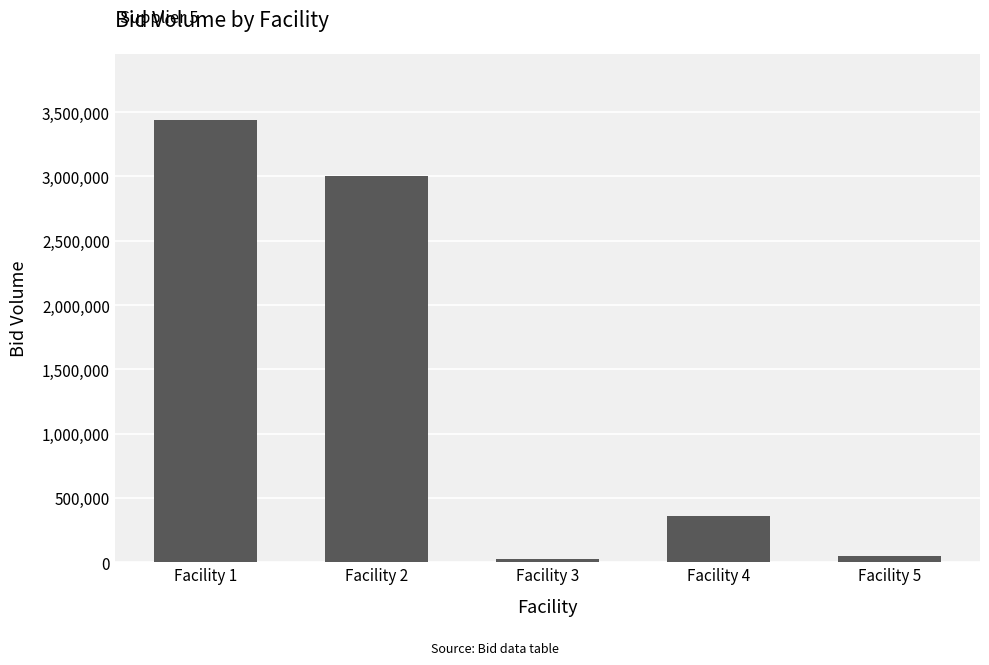

Which category has the highest value across all series?

Facility 1